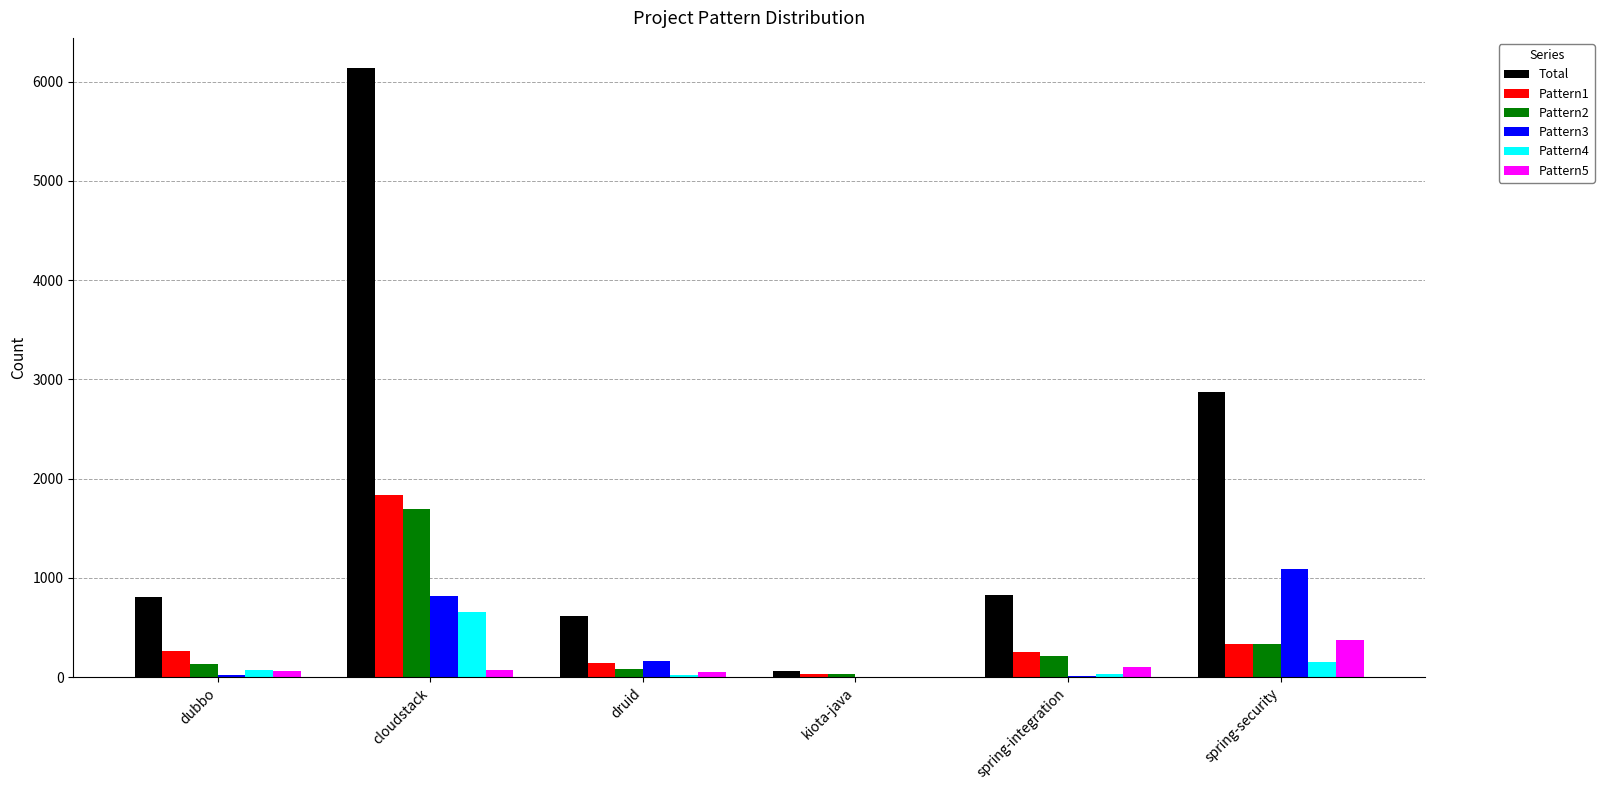

At which label does Pattern5 reach its peak?

spring-security